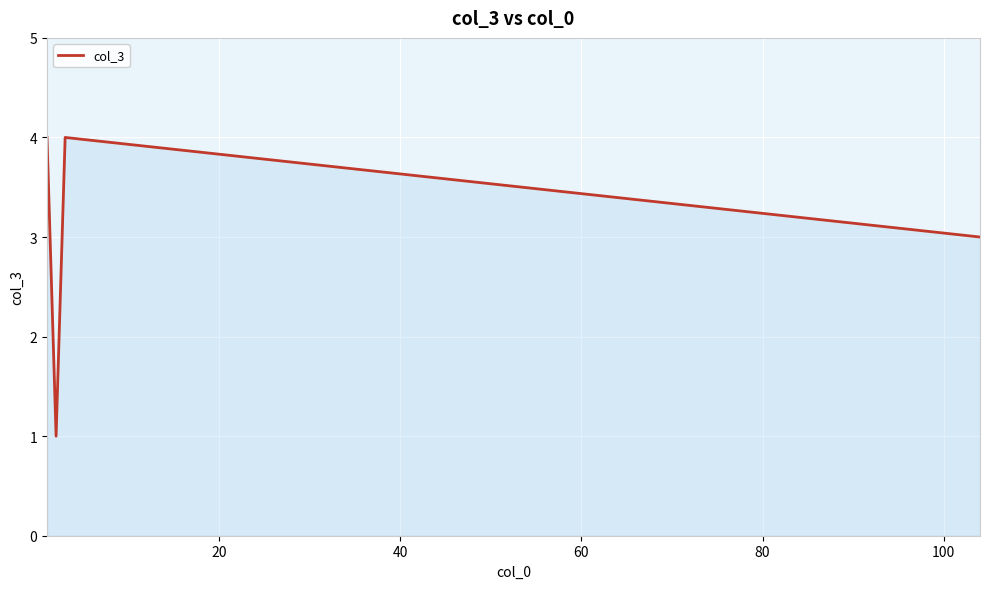

What is the greatest value displayed?

4